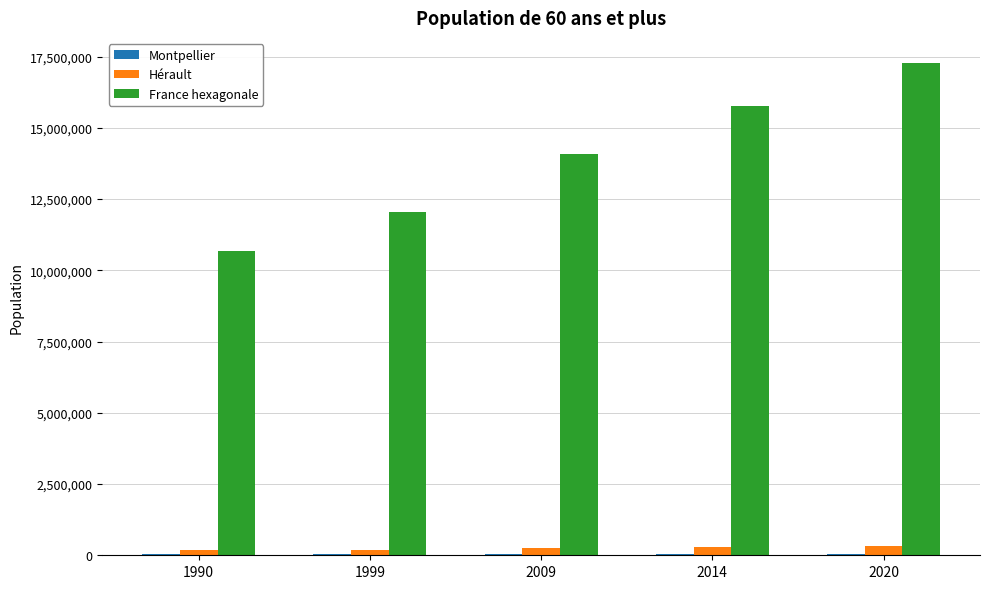

What is the sum of all Hérault values?

1246657